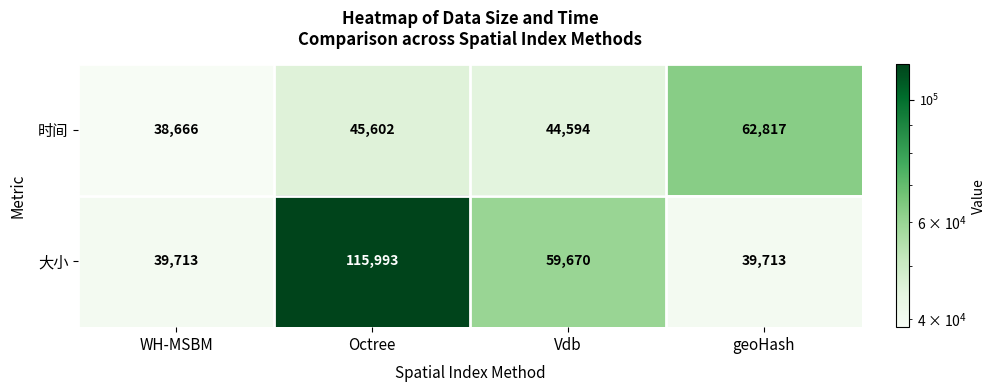

What is the smallest value displayed?

38666